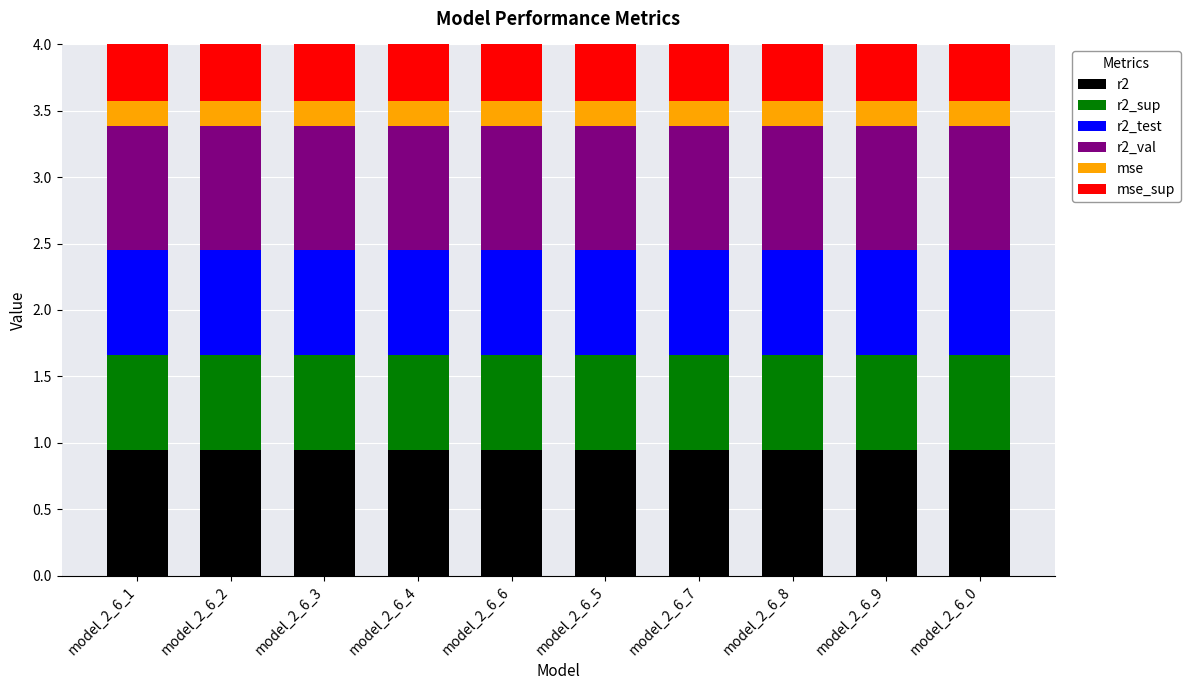

What is the average value of the r2_val series?

0.9